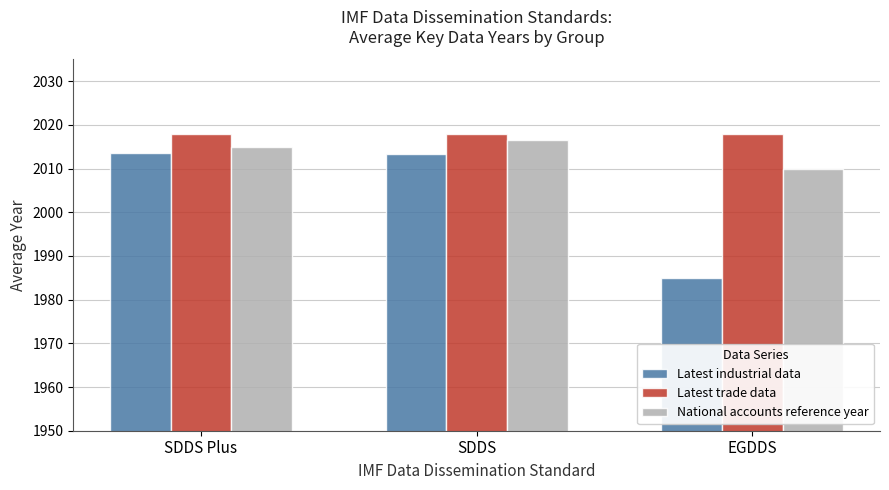

What is the maximum value for Latest industrial data?

2013.6